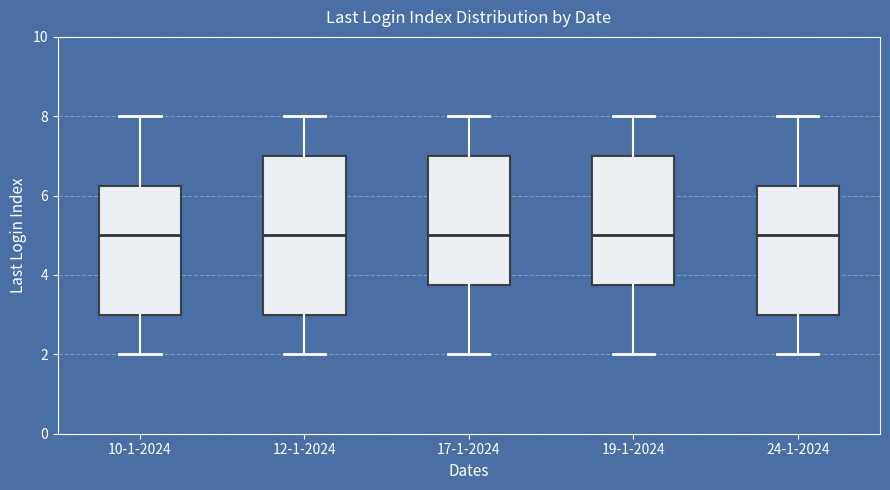

Reading left to right, transcribe this box plot: for each box, give where its median line is, the range the box spans, and where its two whiskers end, as read against the y-axis. The values are not printed on the chart, so give them approximately, as read against the axis.

10-1-2024: median 5.0, box 3.0 to 6.2, whiskers 2.0 to 8.0
12-1-2024: median 5.0, box 3.0 to 7.0, whiskers 2.0 to 8.0
17-1-2024: median 5.0, box 3.8 to 7.0, whiskers 2.0 to 8.0
19-1-2024: median 5.0, box 3.8 to 7.0, whiskers 2.0 to 8.0
24-1-2024: median 5.0, box 3.0 to 6.2, whiskers 2.0 to 8.0